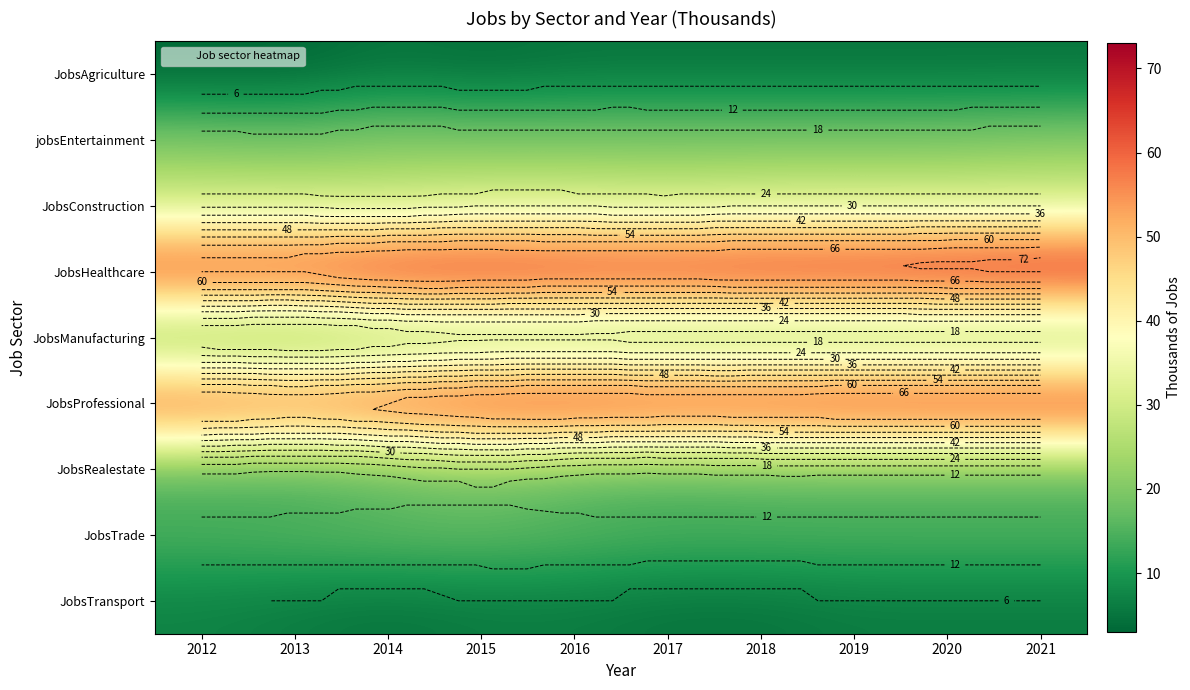

What is the difference between the highest and lowest values at 2018?

66